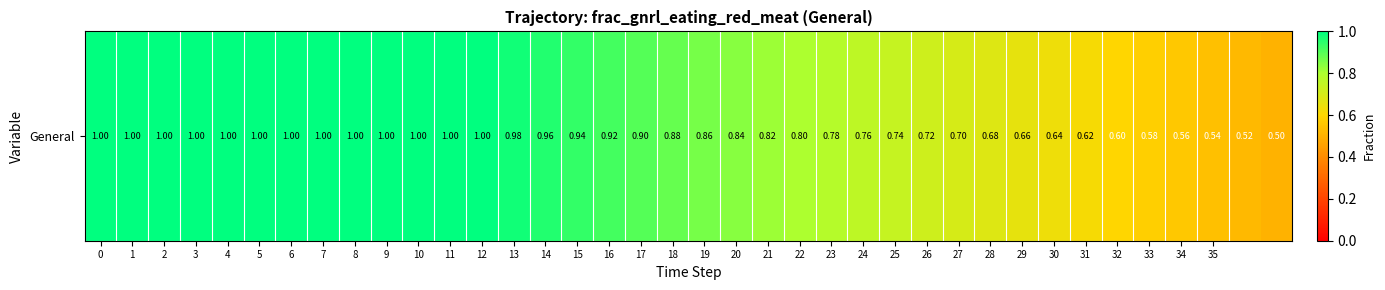

List the labels in order of value, largest first.

0, 1, 2, 3, 4, 5, 6, 7, 8, 9, 10, 11, 12, 13, 14, 15, 16, 17, 18, 19, 20, 21, 22, 23, 24, 25, 26, 27, 28, 29, 30, 31, 32, 33, 34, 35, 36, 37